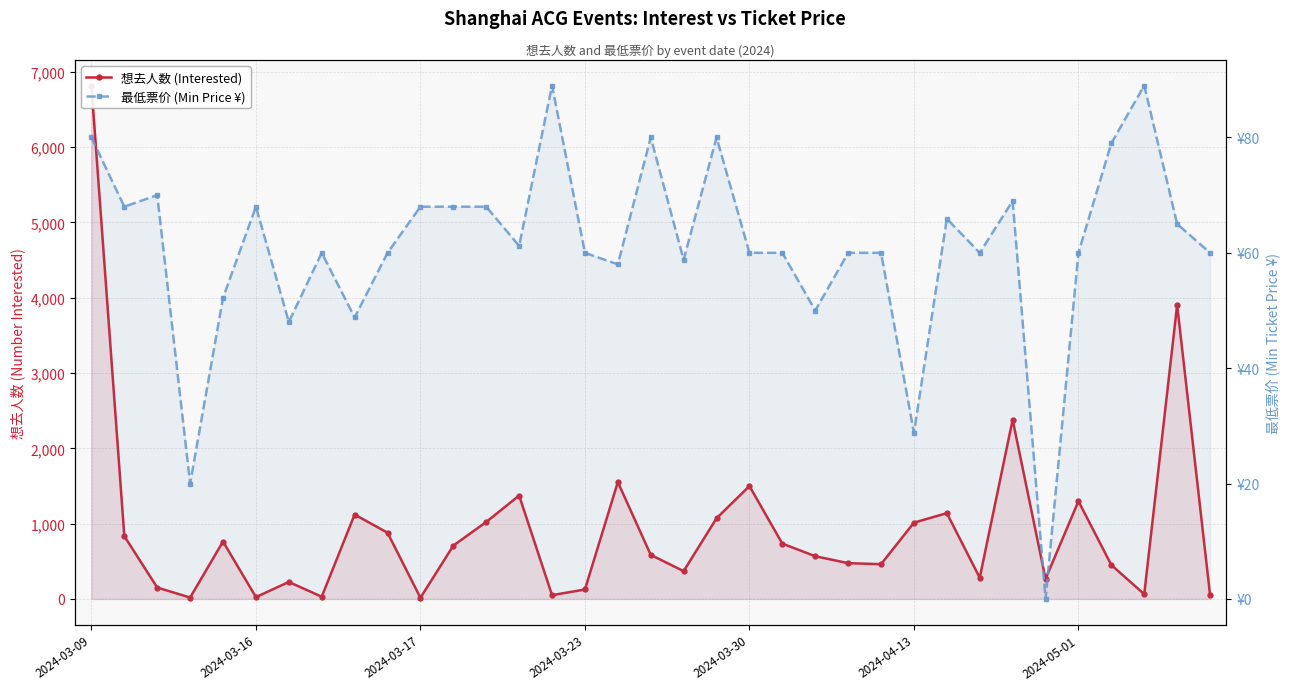

What is the total value across all series at 26?

1204.9